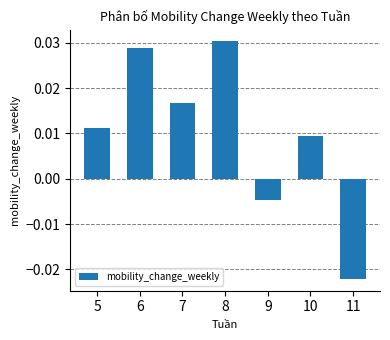

Which has a higher value, 6 or 11?

6